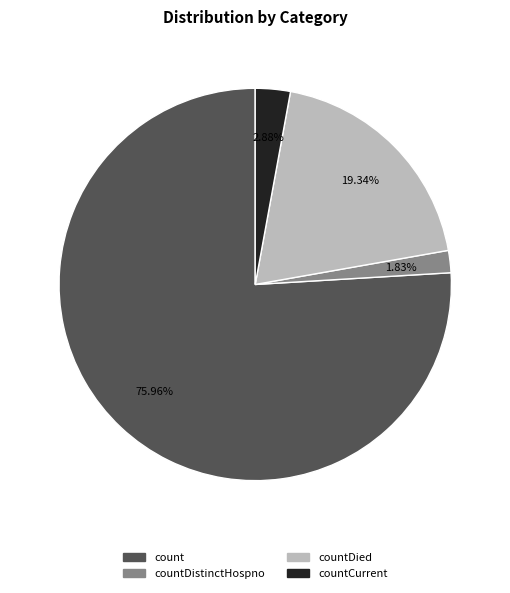

Is there any slice that represents more than half of the pie?

Yes